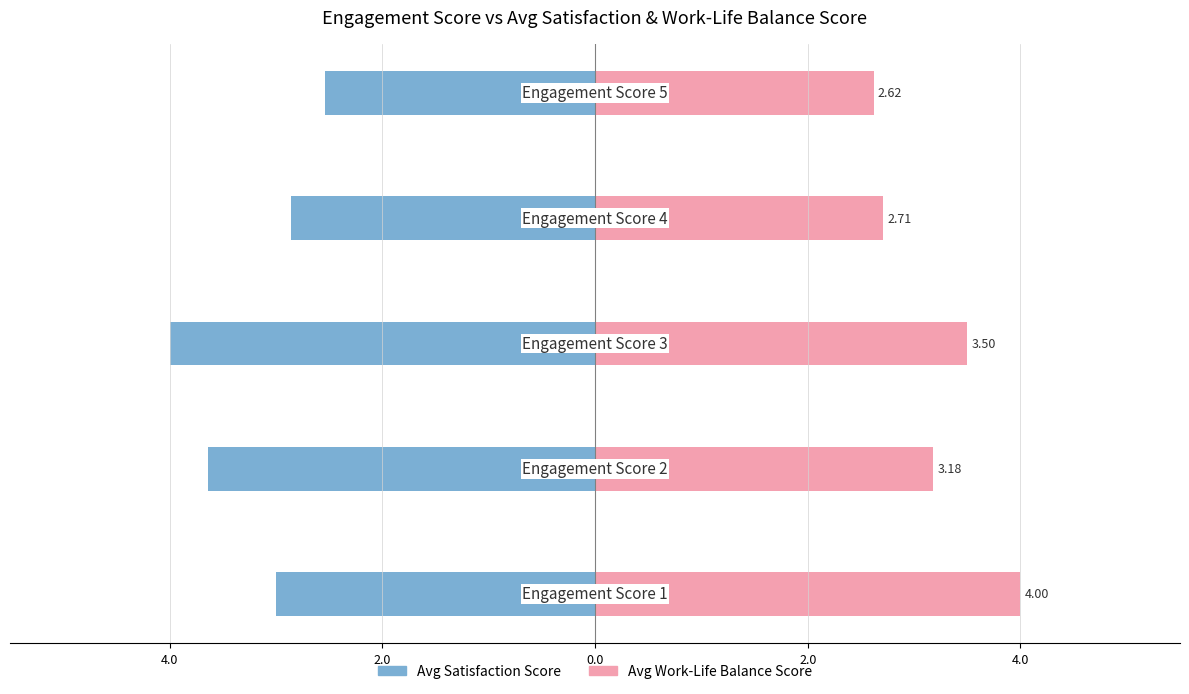

What is the difference between the highest and lowest values at 0.0?

5.6